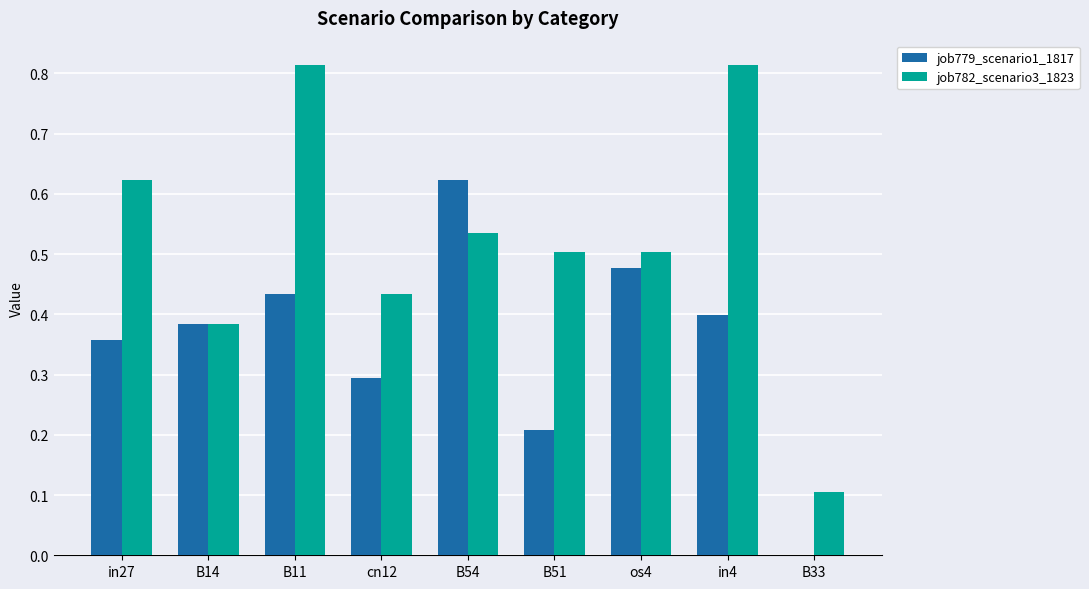

Which series has the widest spread of values?

job782_scenario3_1823